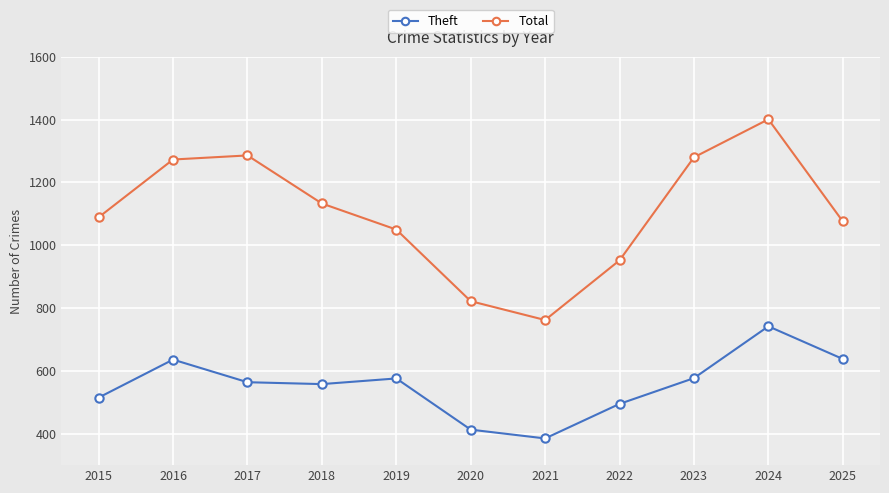

List the series in order of their overall mean, lowest first.

Theft, Total